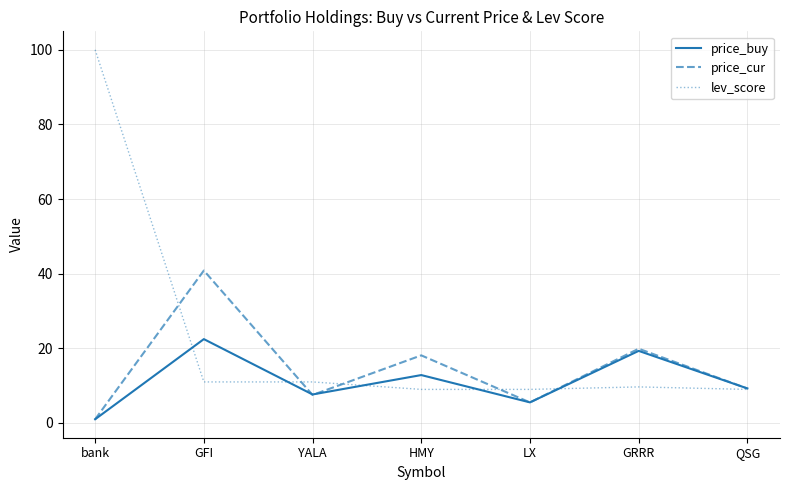

List the series in order of their peak value, lowest first.

price_buy, price_cur, lev_score